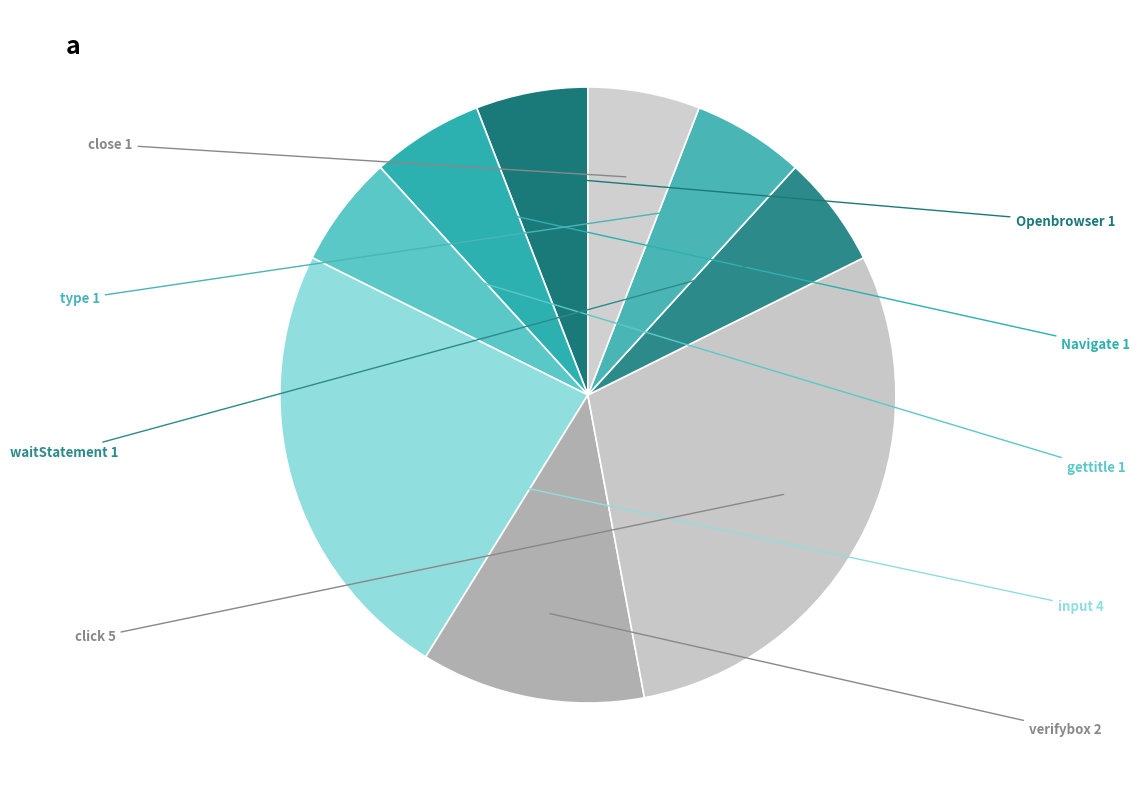

The close slice represents 11% of the pie. True or false?

False